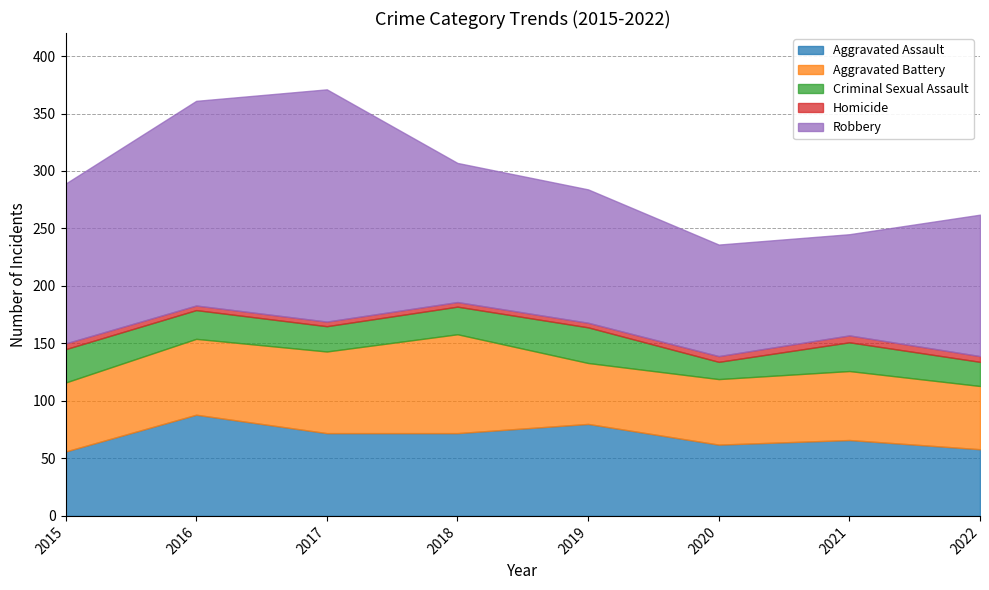

Does the chart have visible grid lines?

Yes